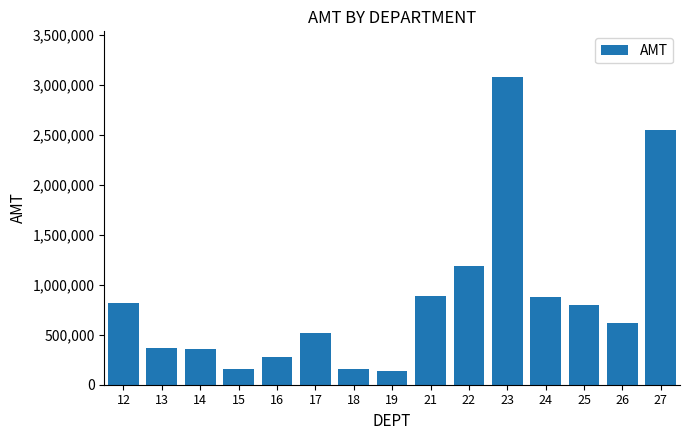

What is the change in value from 12 to 13?

-449337.5